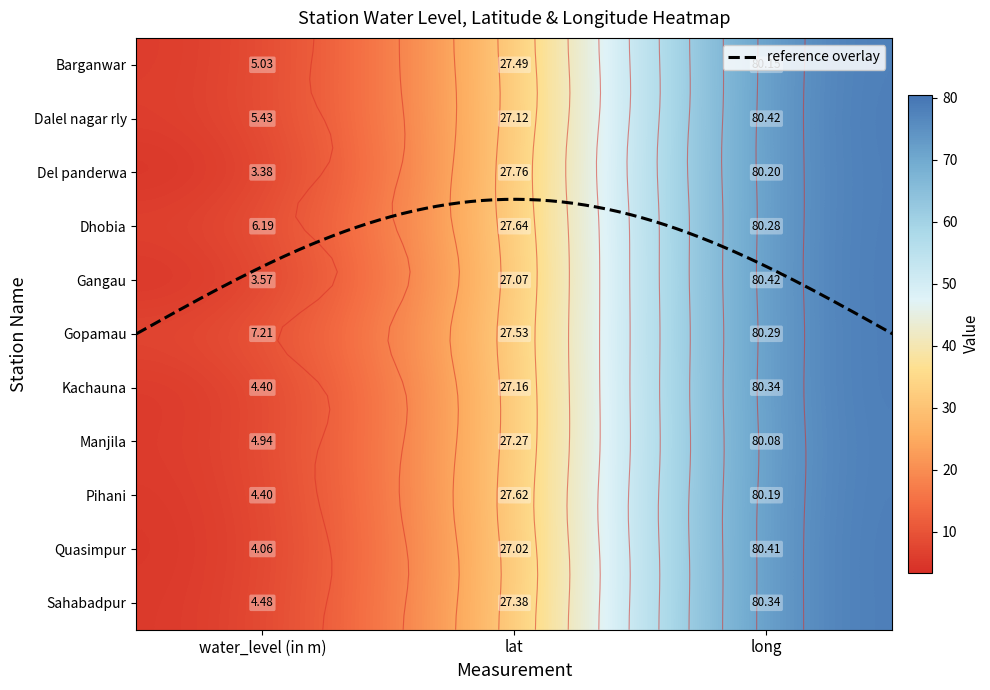

Count the number of categories in the chart.

3